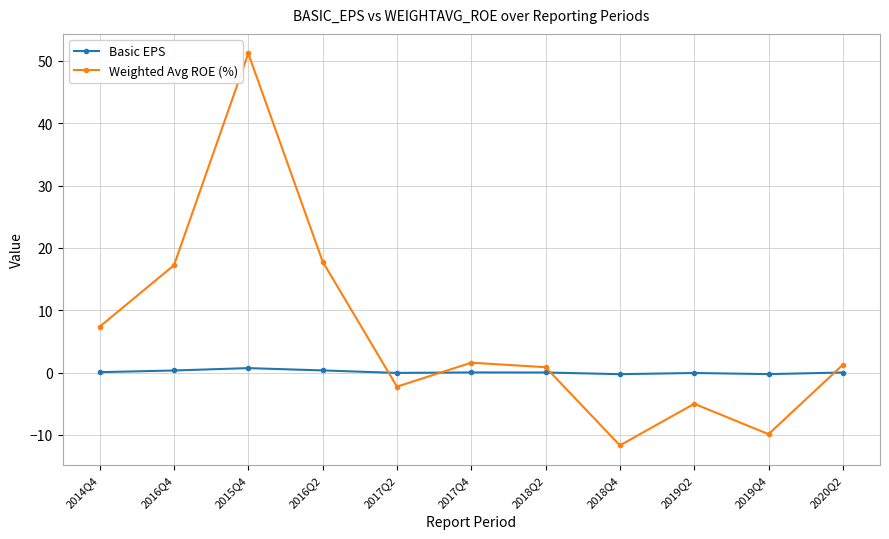

Rank the series by their maximum value, from highest to lowest.

Weighted Avg ROE (%), Basic EPS